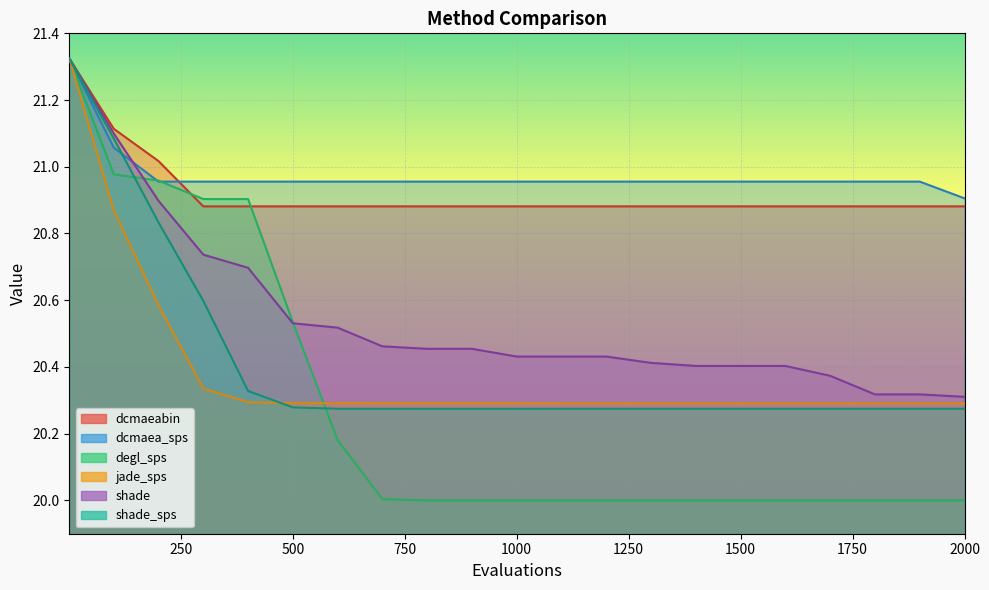

What is the total value across all series at 100?

126.2